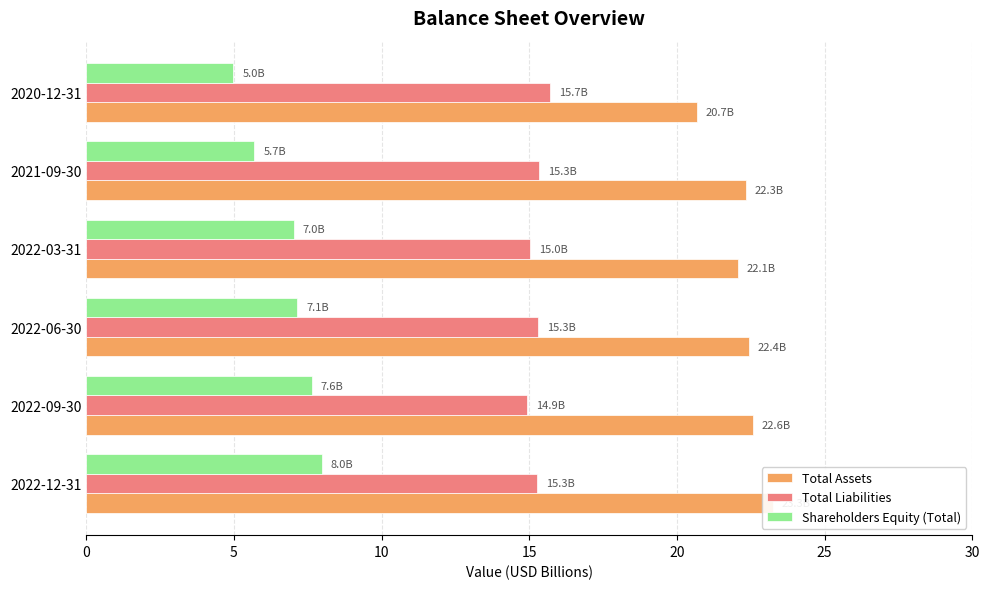

What is the approximate value of Total Liabilities at 10?

15.3